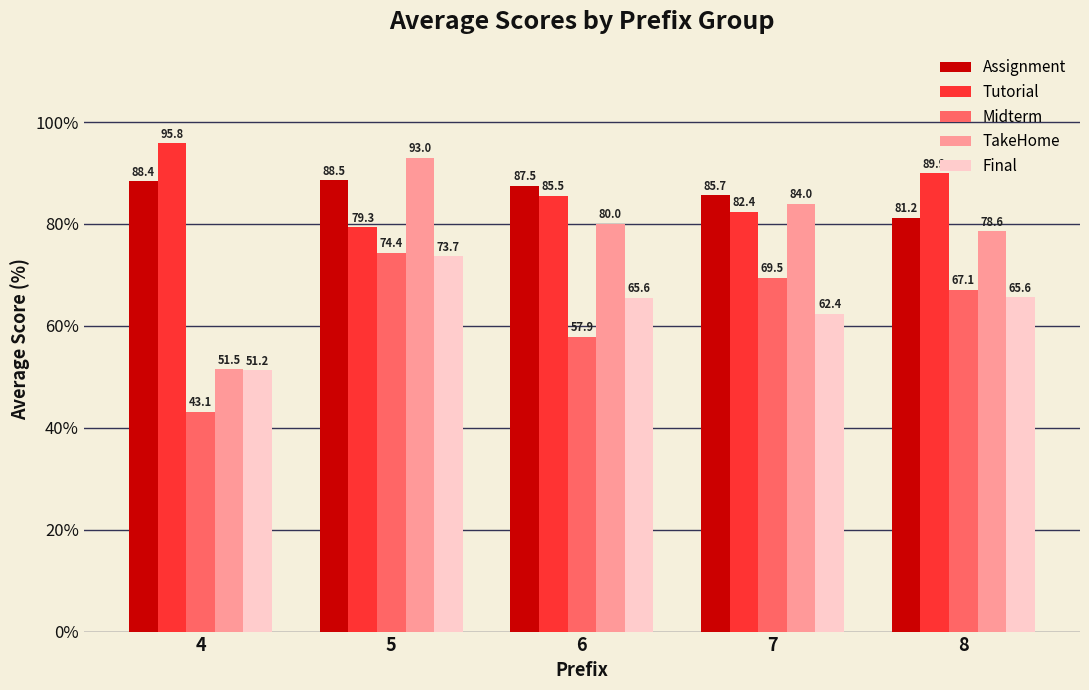

Is it true that TakeHome equals 51.5 at 4?

True